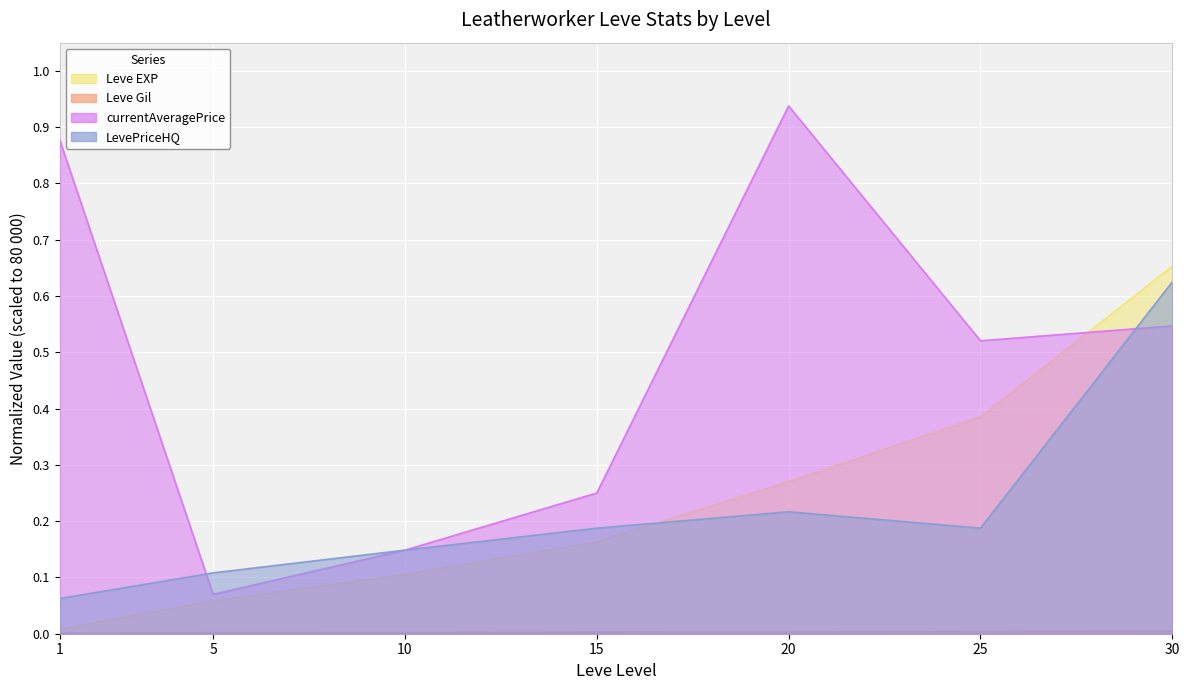

The currentAveragePrice series shows 0.0 at 5. True or false?

False